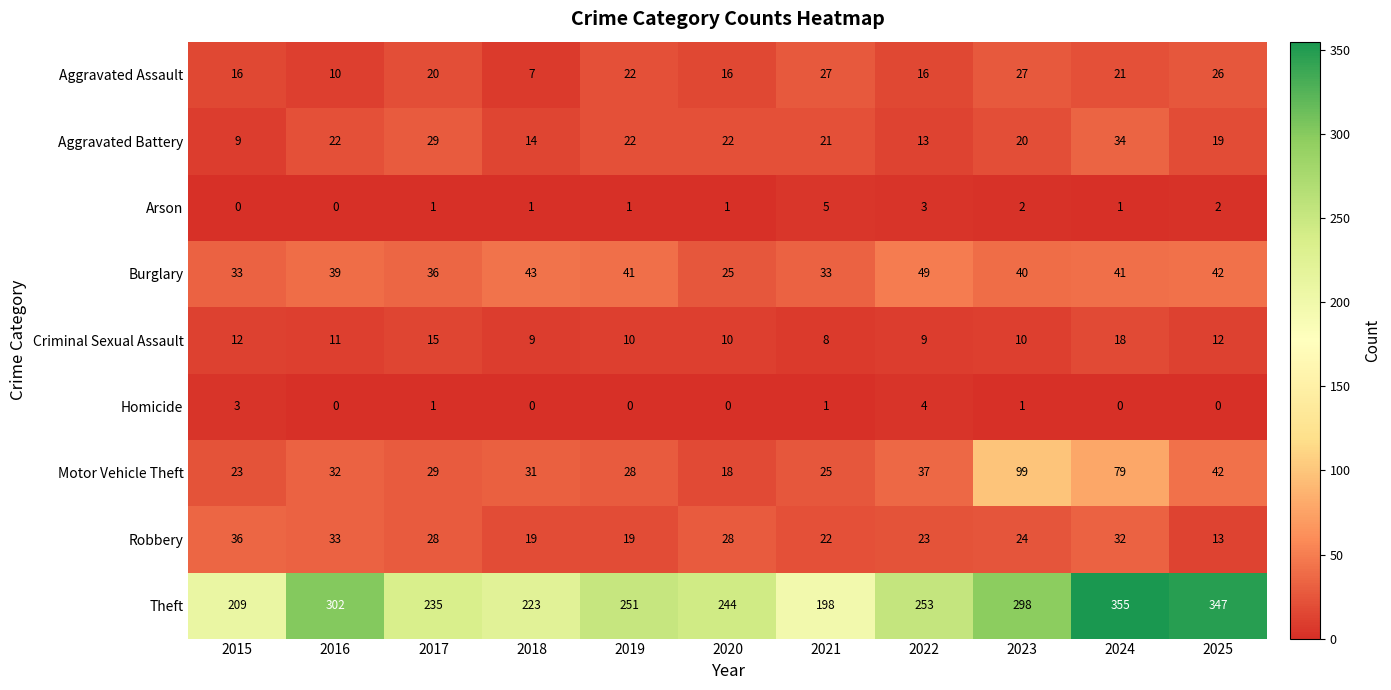

What is the difference between the second highest and minimum values in the Aggravated Battery series?

20